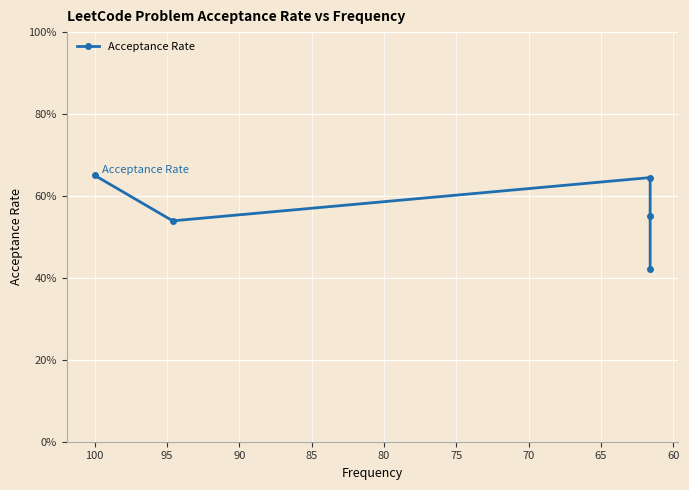

How many interior local valleys (lower than both neighbors) does the data have?

1